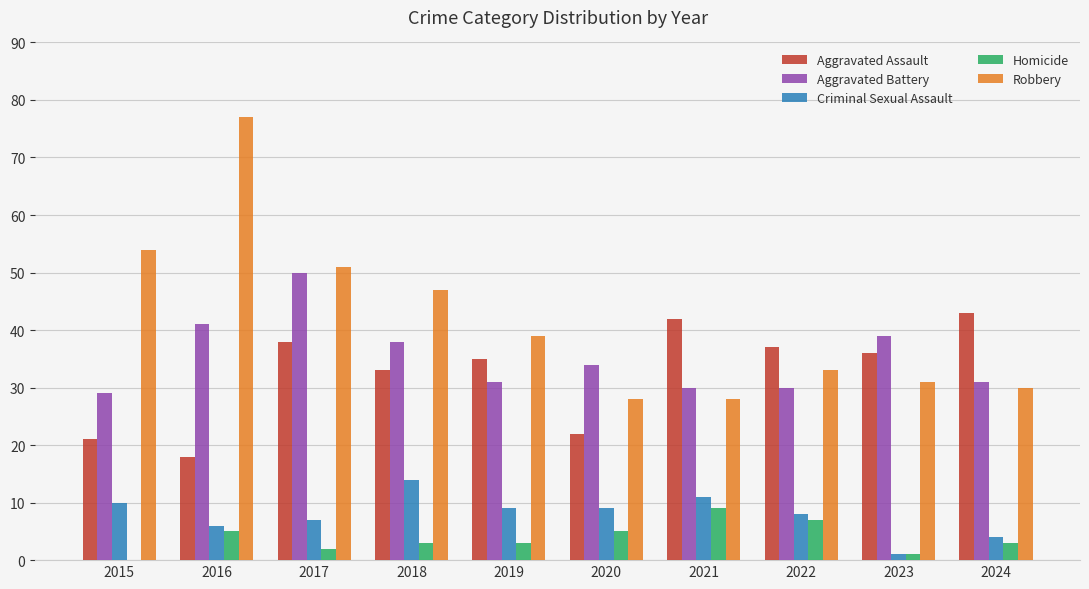

Are the bars grouped side by side (vs. stacked)?

Yes